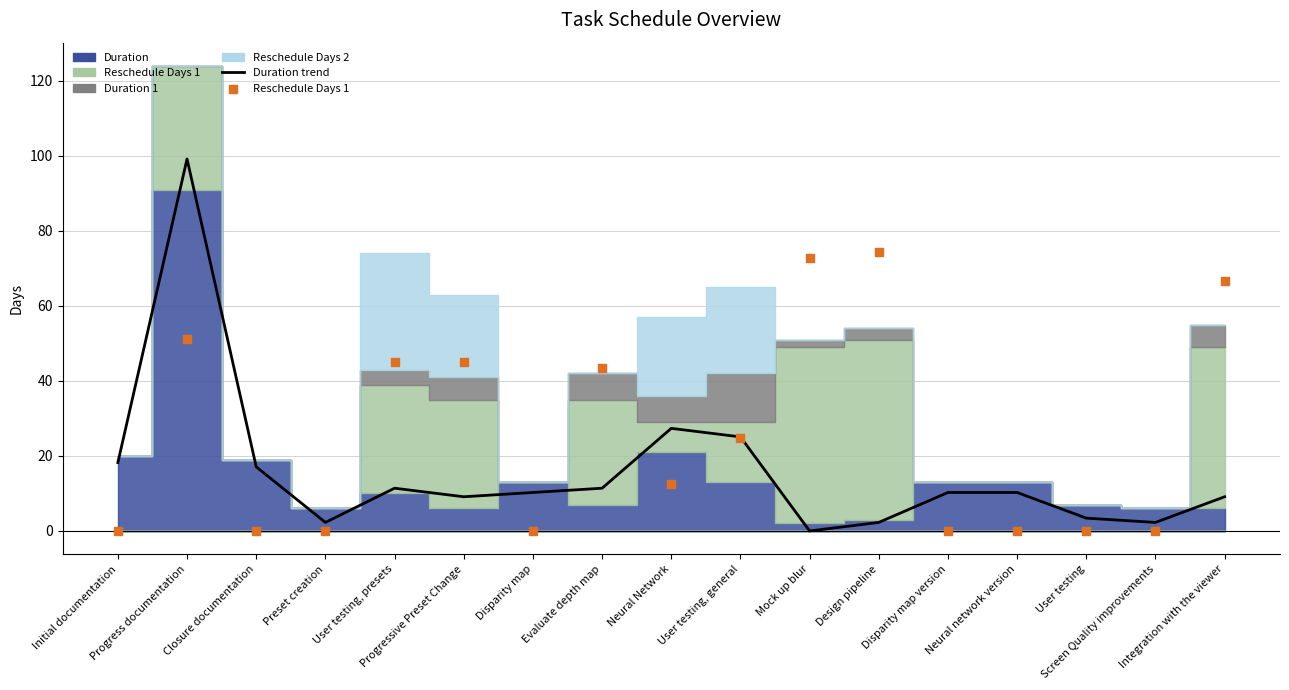

Which series has the largest total across all categories?

Reschedule Days 1